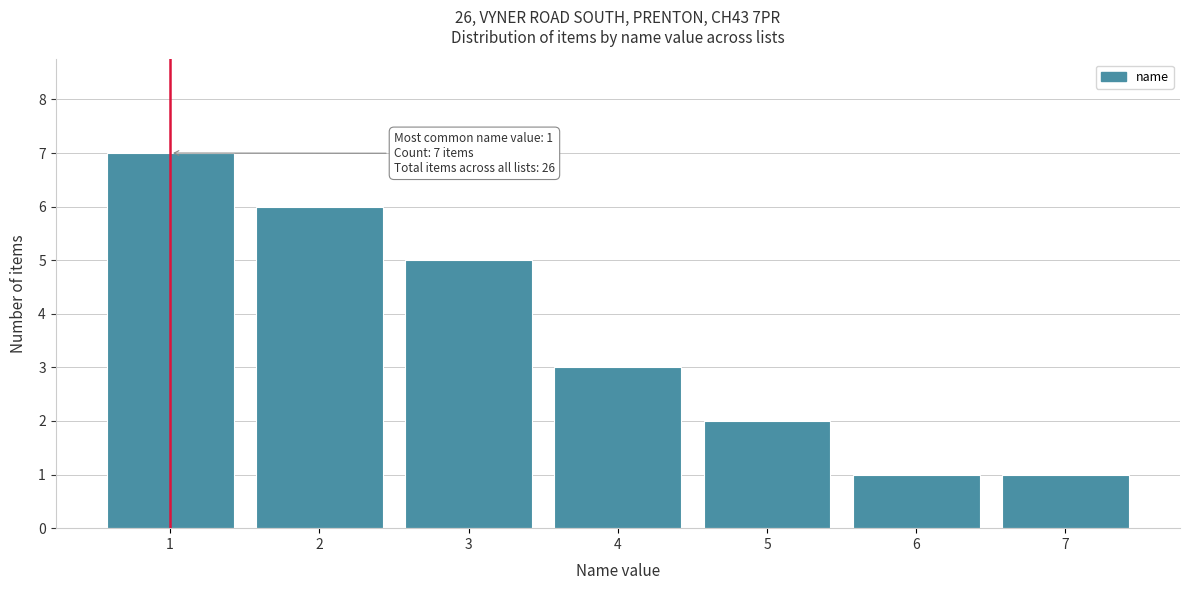

Over which range of the x-axis is the bar tallest?

0.5 to 1.5